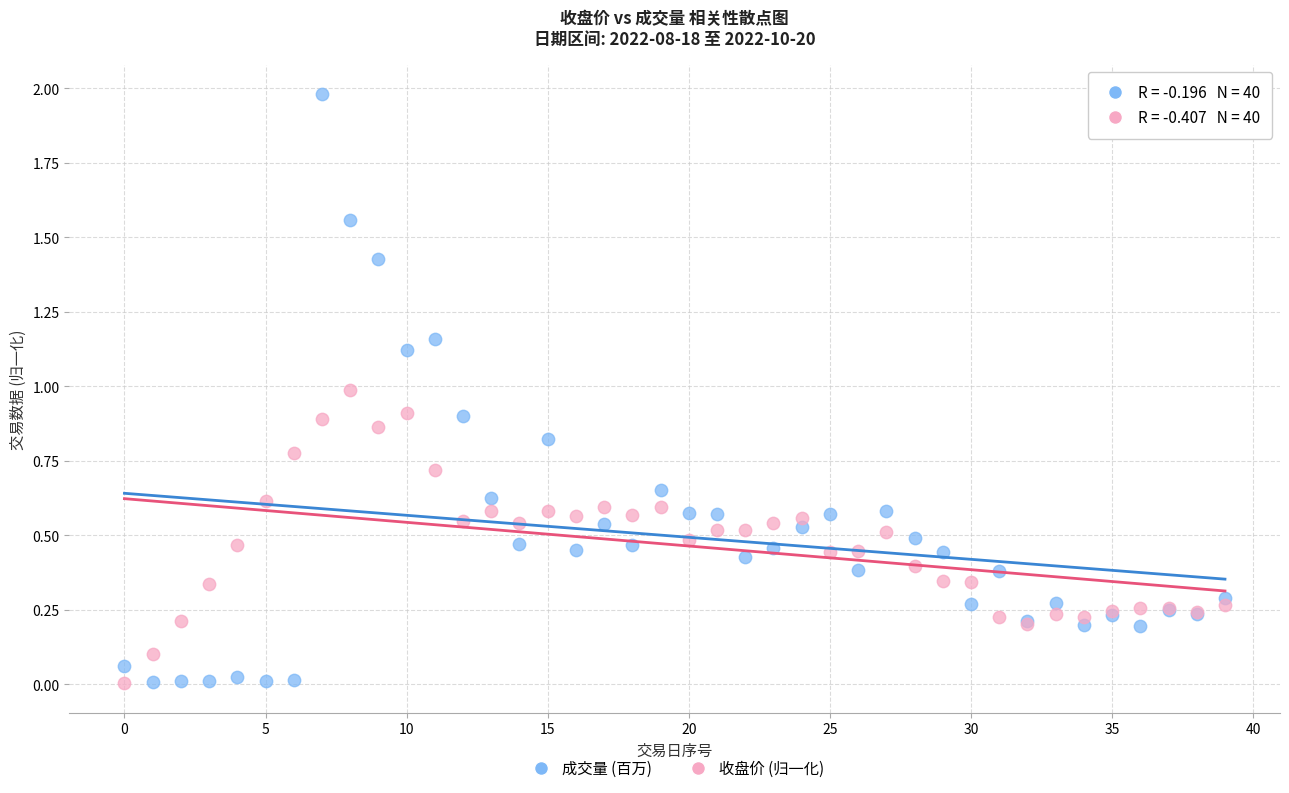

Which series has the widest spread of Y values?

成交量 (百万)